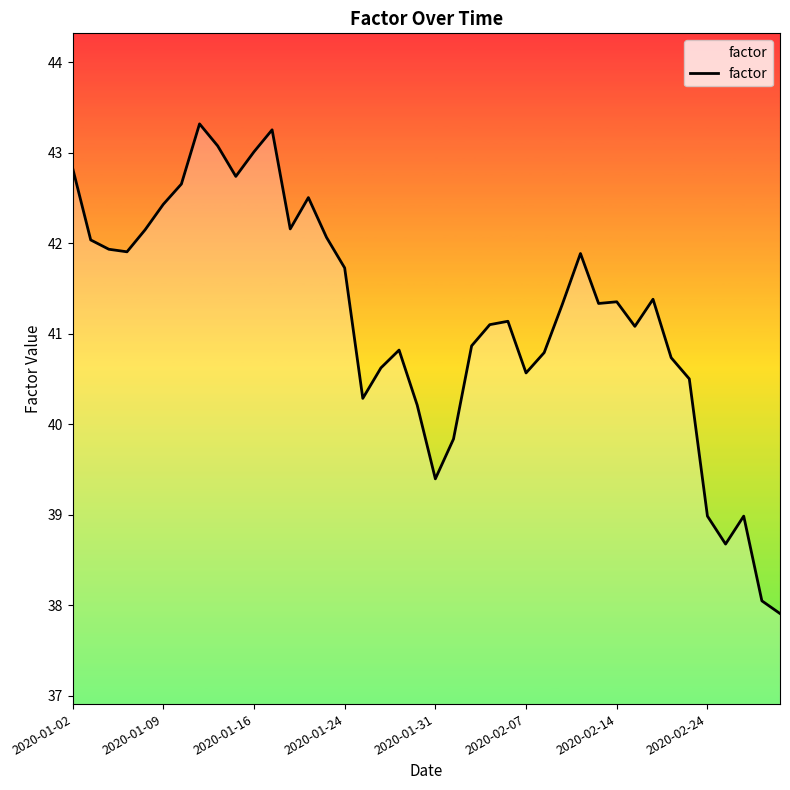

How many categories are shown in the chart?

40